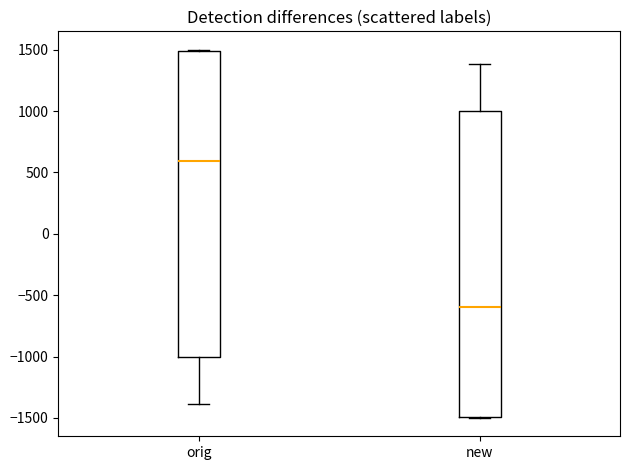

Reading left to right, read every box against the y-axis: the position of its median line, the range the box covers, and the ends of its whiskers. The values are not printed on the chart, so give them approximately, as read against the axis.

orig: median 600, box -1000 to 1500, whiskers -1400 to 1500
new: median -600, box -1500 to 1000, whiskers -1500 to 1400